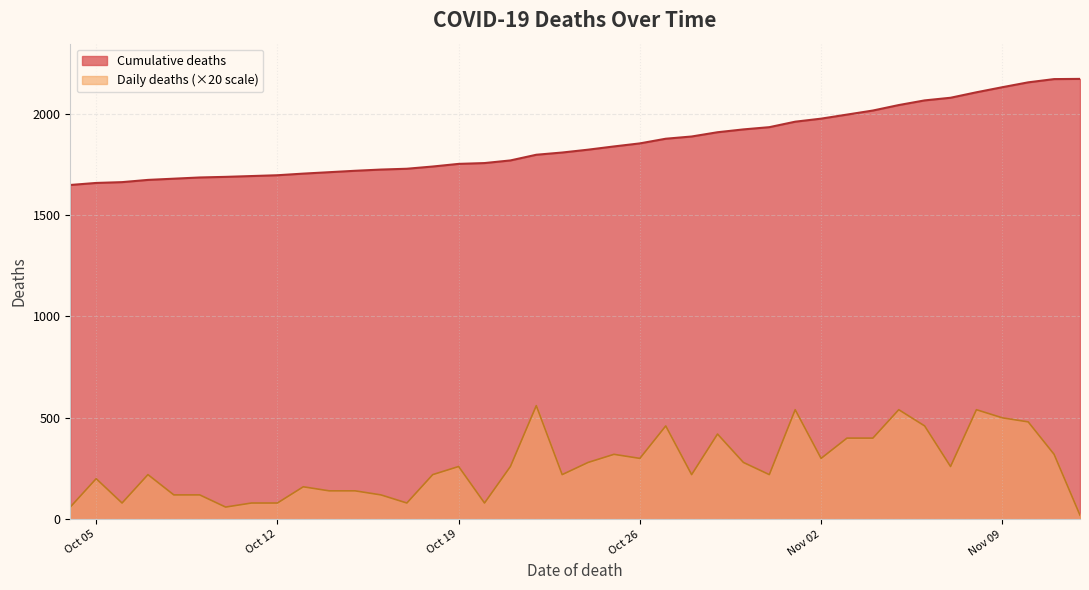

What is the difference between the maximum and minimum values in the Cumulative deaths series?

523